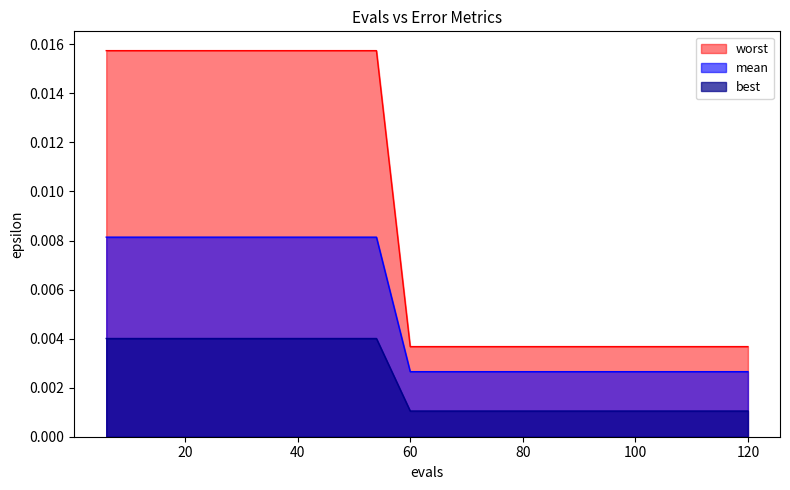

Rank the series by their maximum value, from highest to lowest.

worst, mean, best